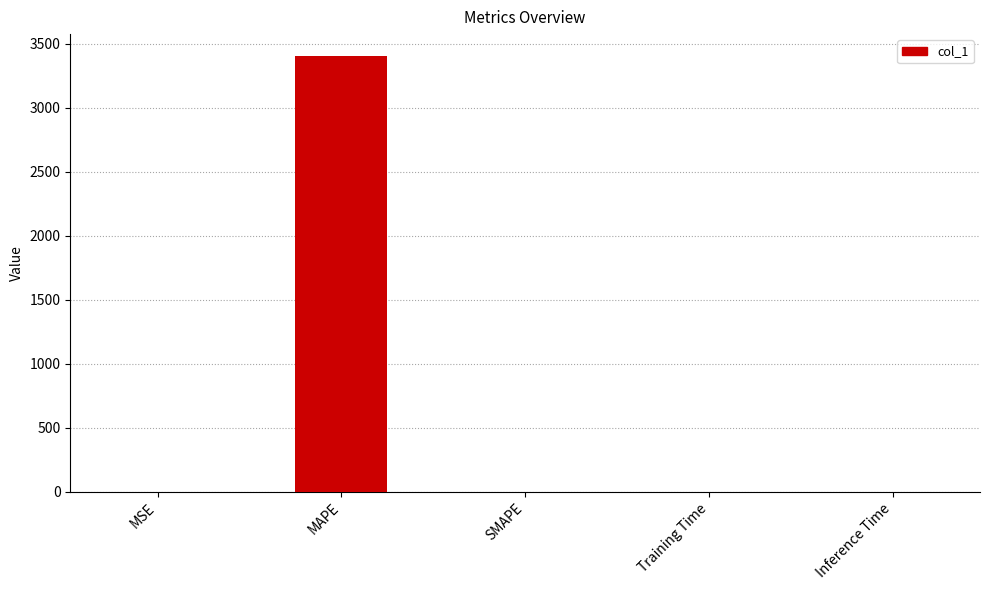

What is the sum of all values?

3405.3